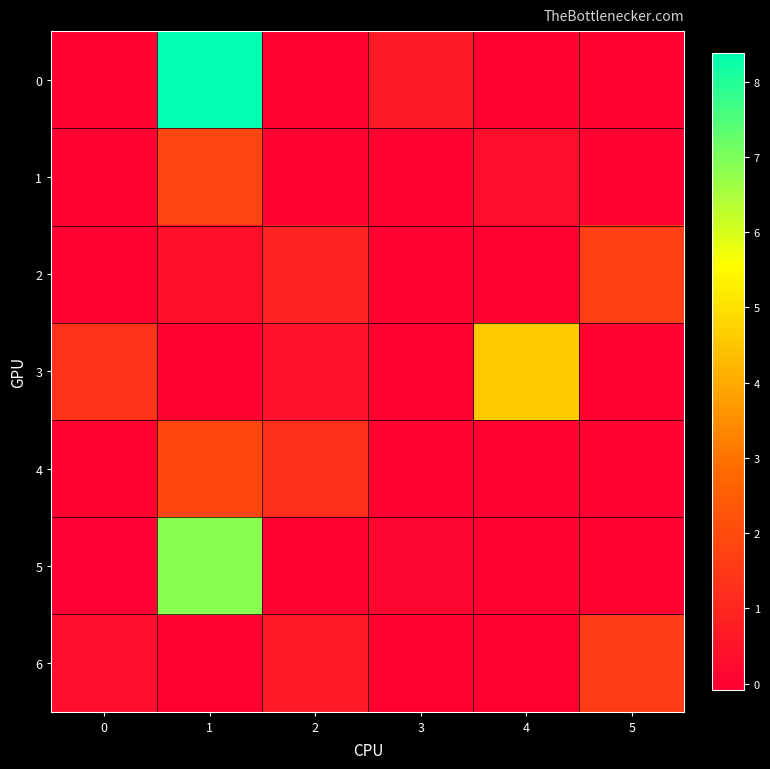

Which series changed the most between 2 and 3?

4